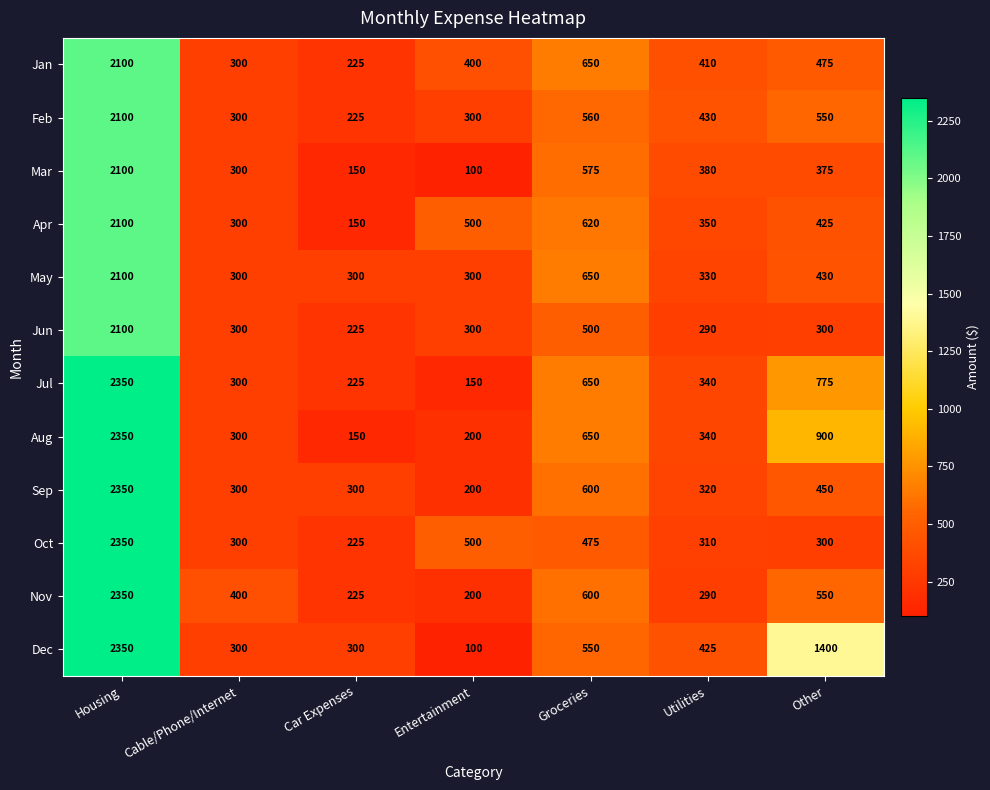

List the labels in order of Aug value, smallest first.

Car Expenses, Entertainment, Cable/Phone/Internet, Utilities, Groceries, Other, Housing